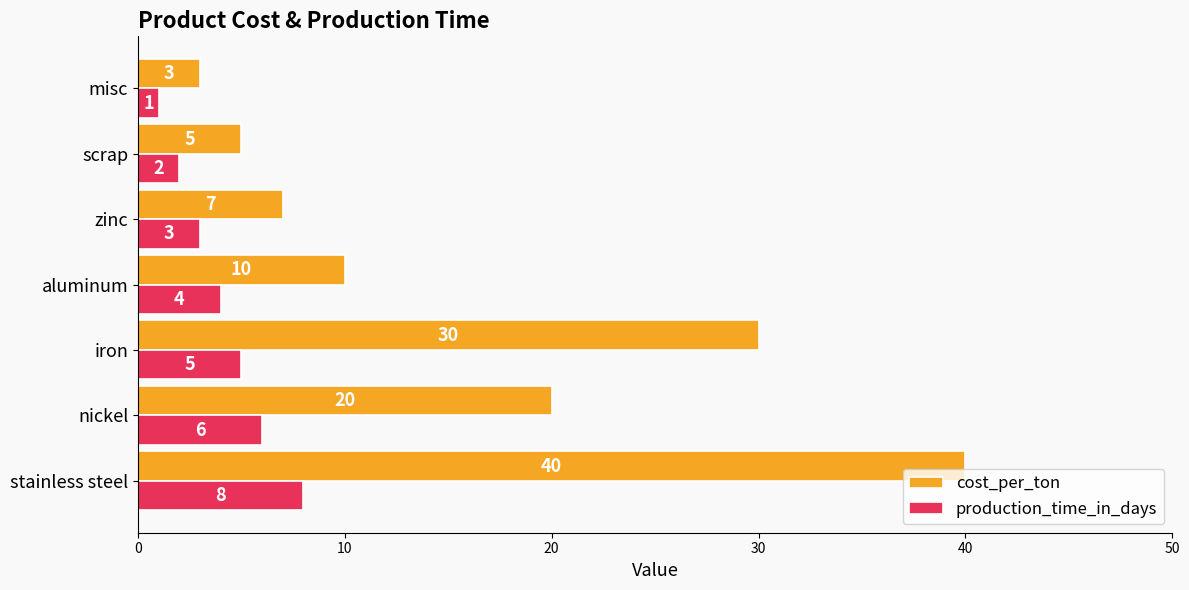

Where is production_time_in_days nearest to the value 4?

aluminum